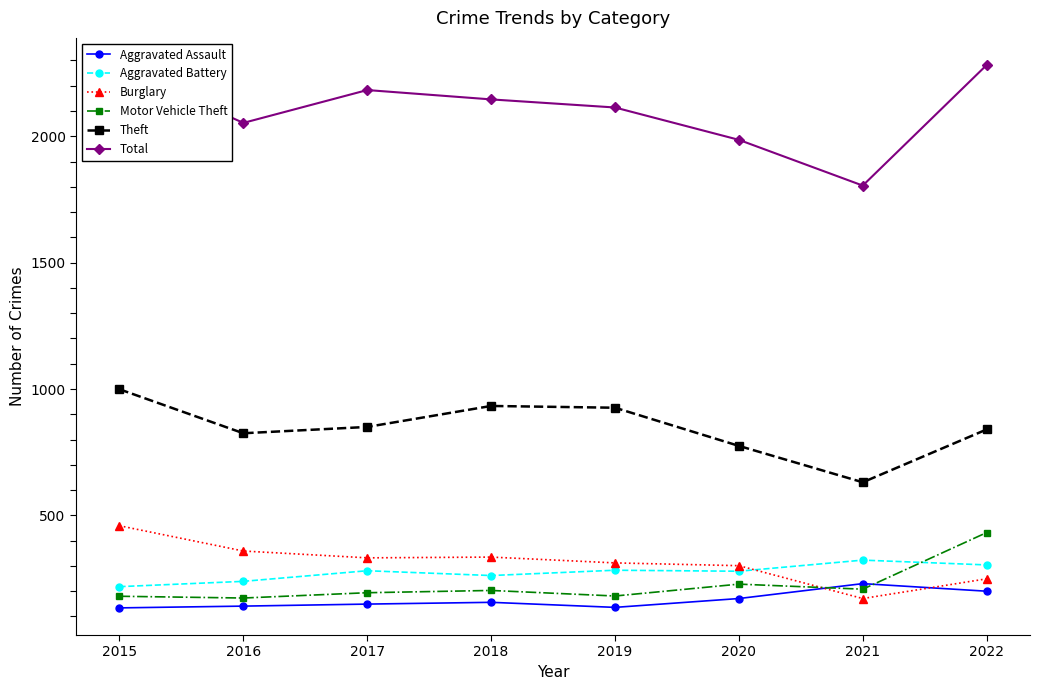

Between 2015 and 2019, which series saw the biggest shift?

Total